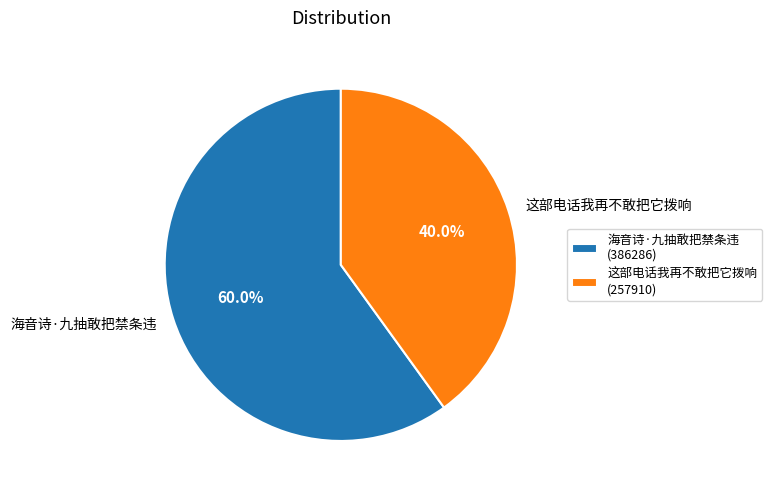

To the nearest percent, what portion does 这部电话我再不敢把它拨响 represent?

40%